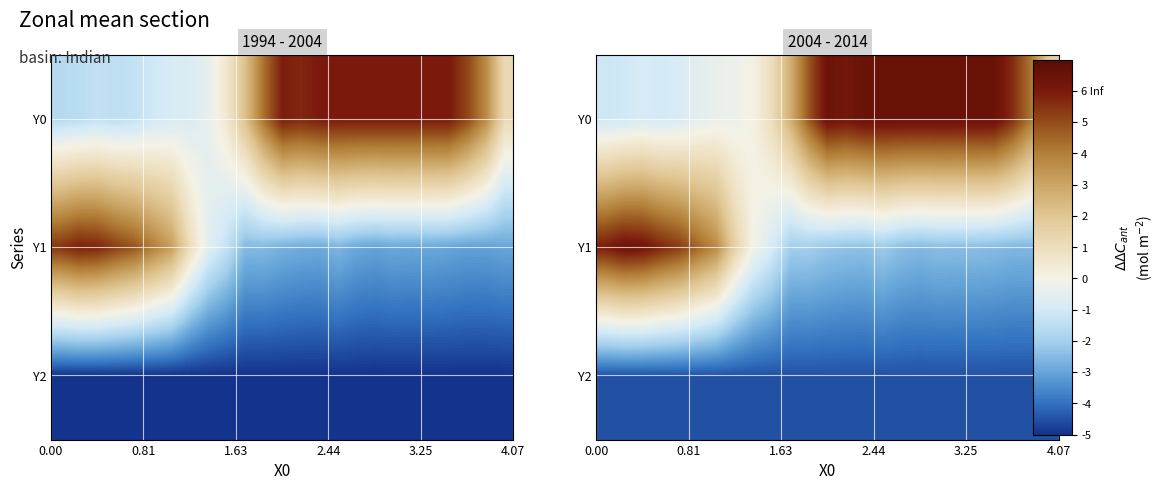

How many positive values does the Y1 series have?

8